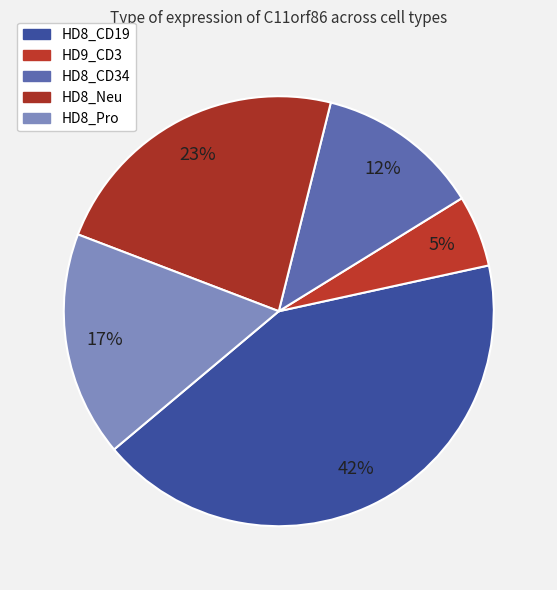

To the nearest percent, what is the average slice percentage?

20%